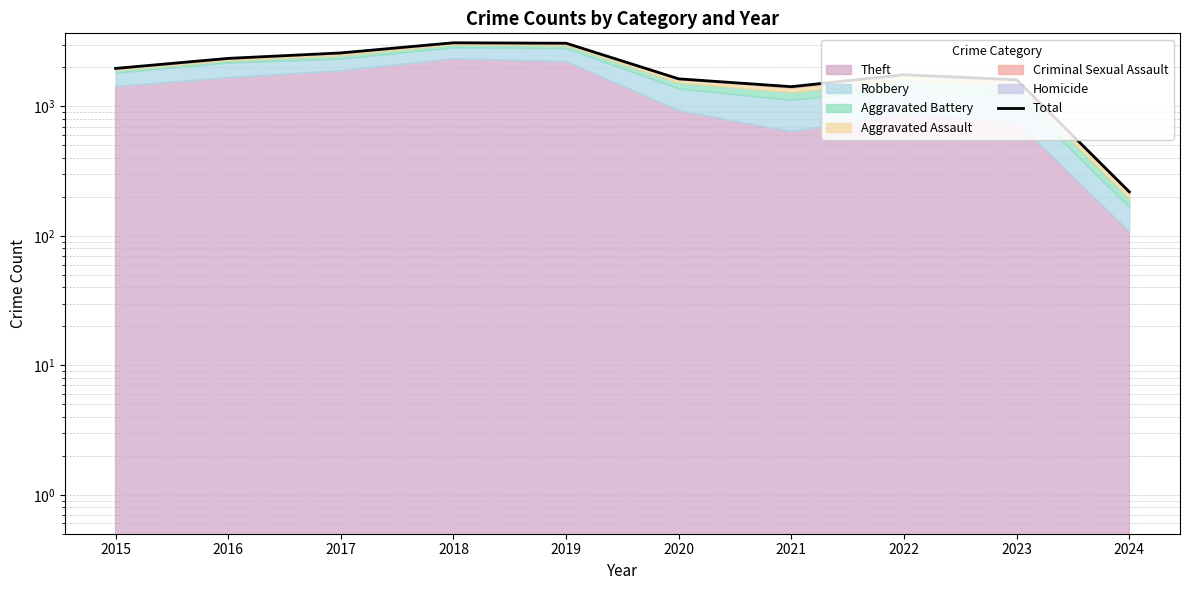

Where is the data nearest to the value 1662?

2020